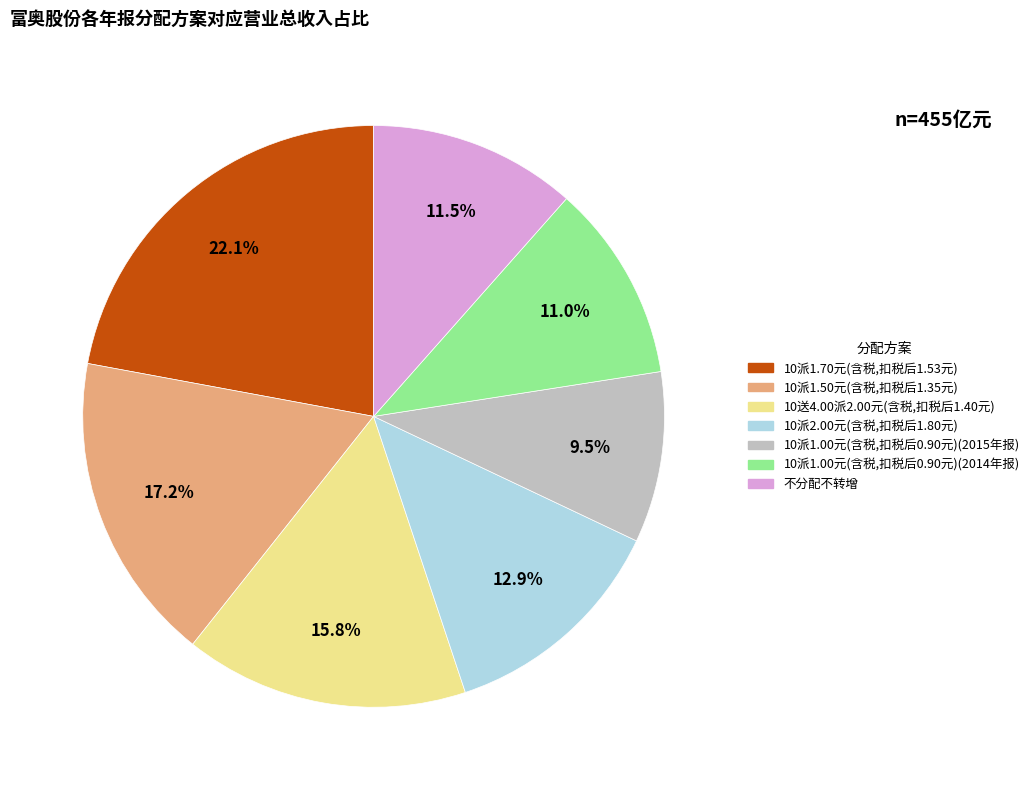

Is there any slice that represents more than half of the pie?

No